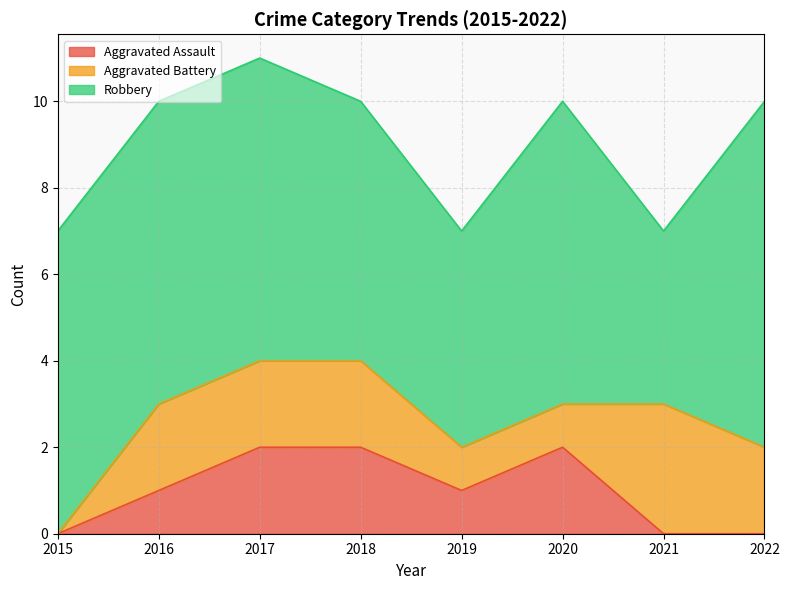

At which label does Robbery first exceed 7?

2022